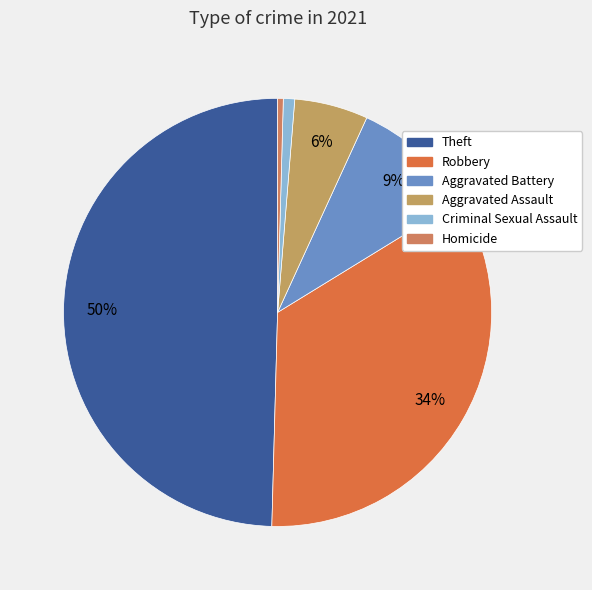

How many segments does this pie chart have?

6